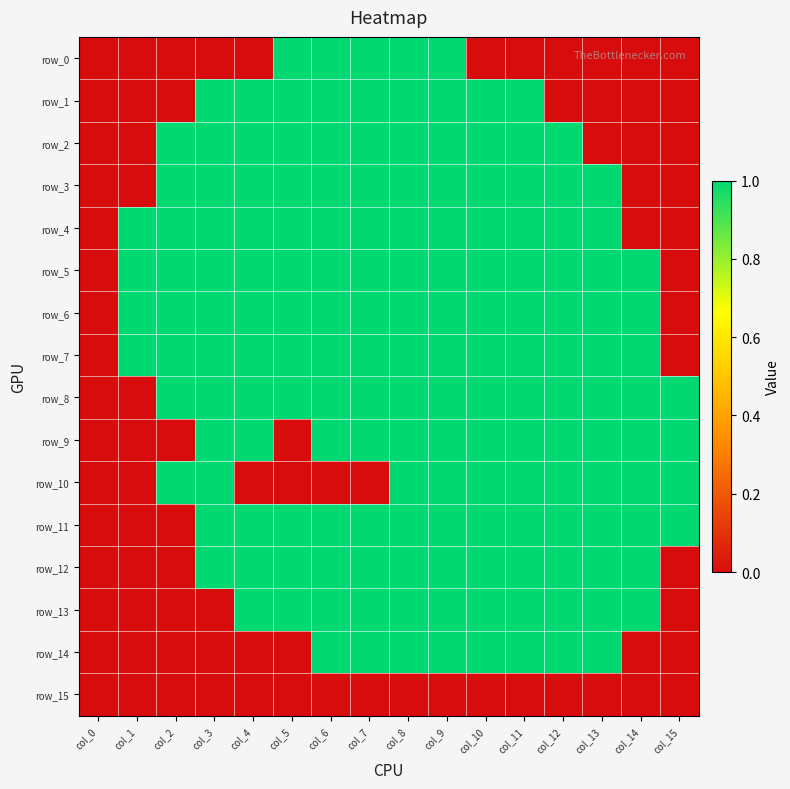

Rank the categories by row_9 value from lowest to highest.

col_0, col_1, col_2, col_5, col_3, col_4, col_6, col_7, col_8, col_9, col_10, col_11, col_12, col_13, col_14, col_15